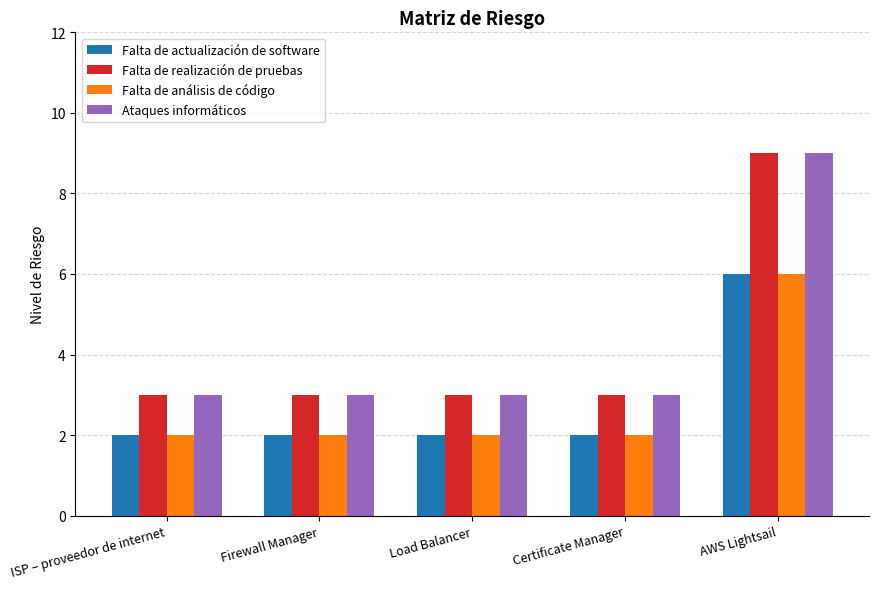

What is the value of the Falta de actualización de software bar at the 5th from the left?

6